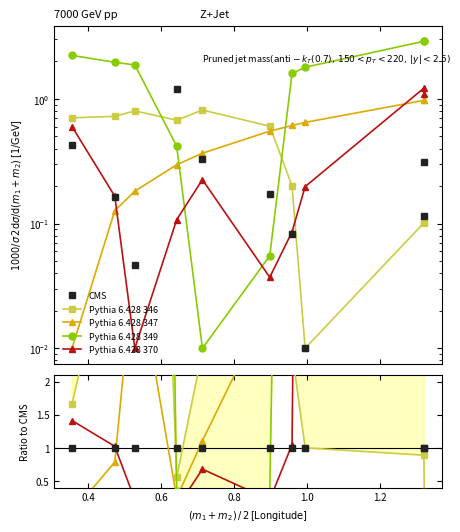

True or false: Pythia 6.428 349 has a value of 0.0 at 1.0.

False